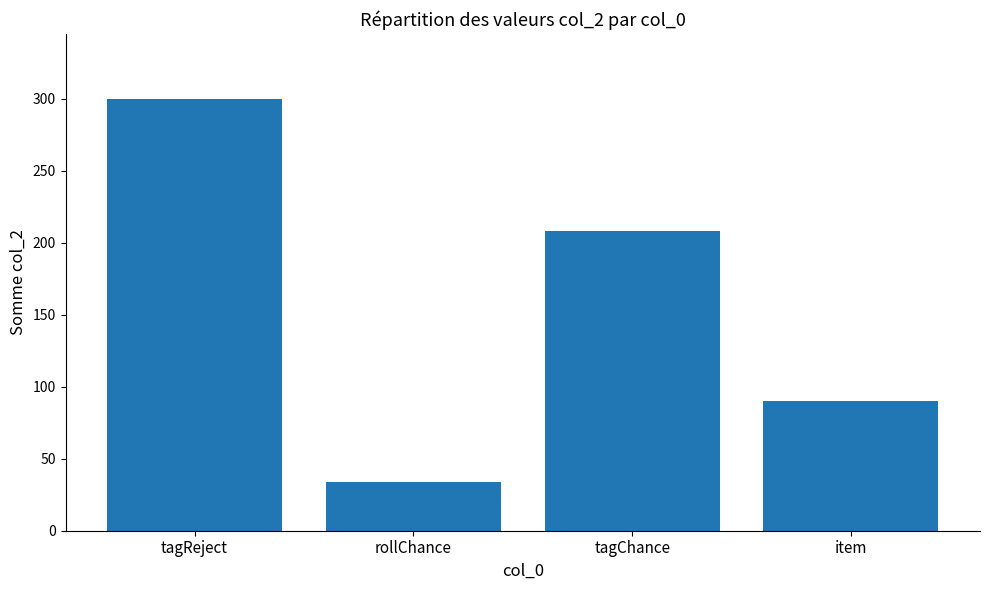

Which label corresponds to the smallest value in the chart?

rollChance